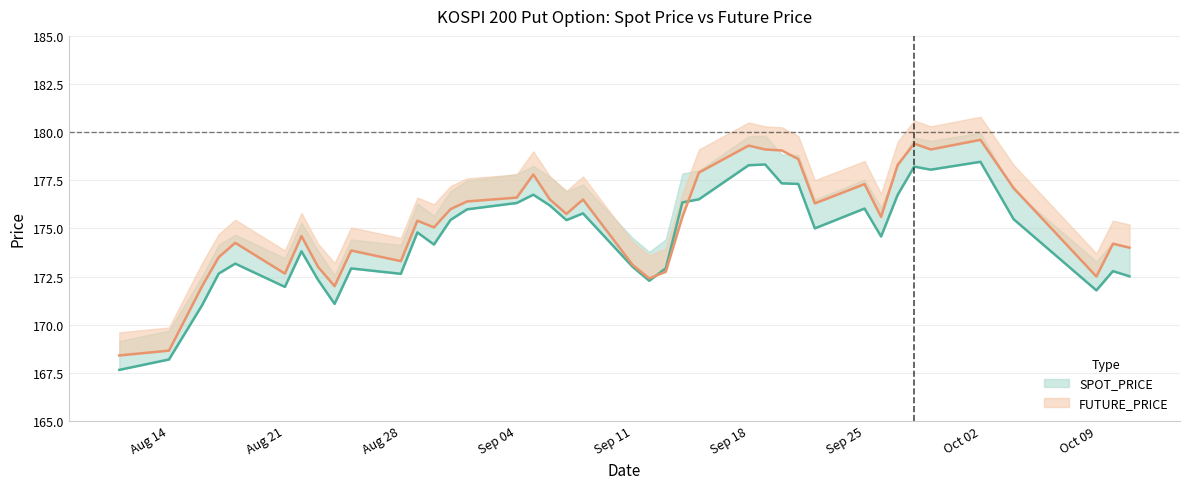

Between Aug 28 and Sep 18, which series saw the biggest shift?

FUTURE_PRICE